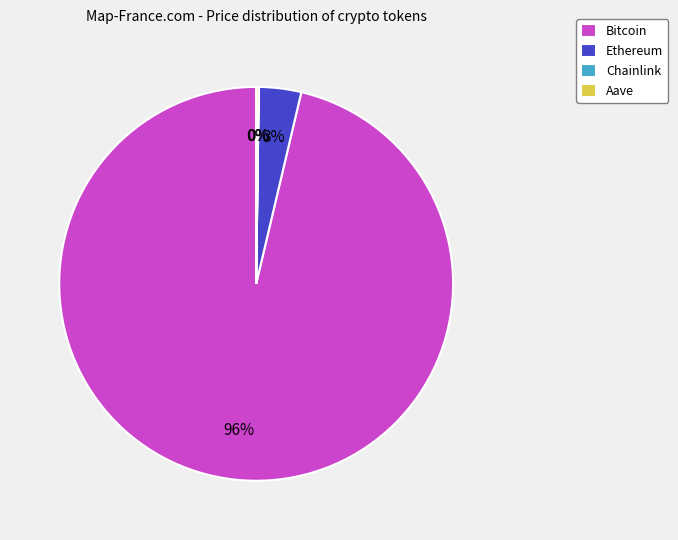

What is the majority slice?

Bitcoin